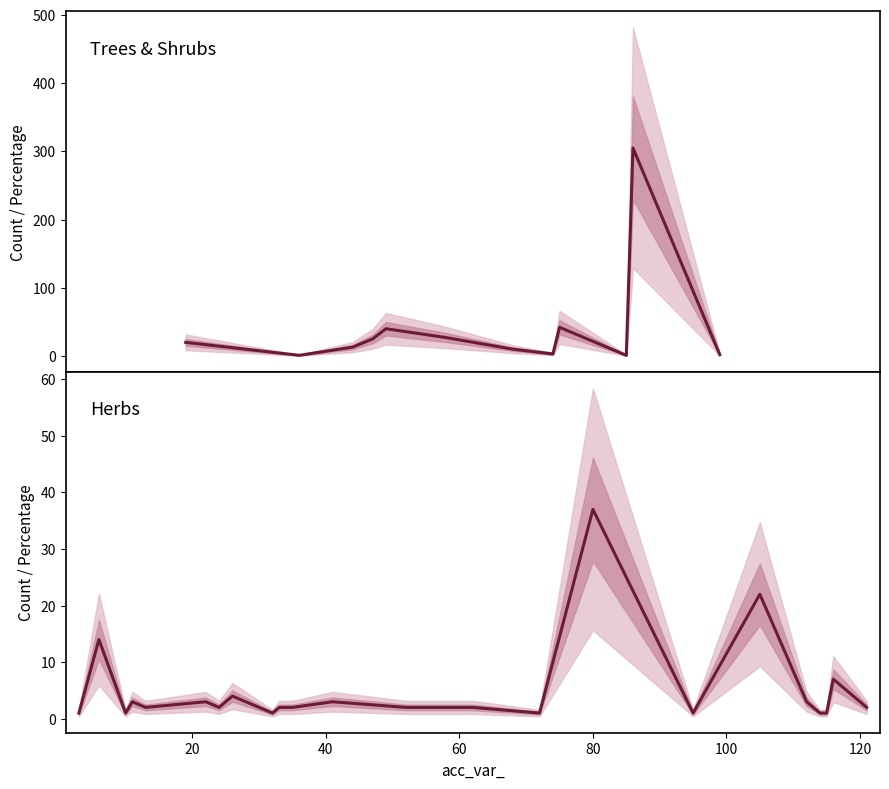

What is the value of the 16th point from the left?

37